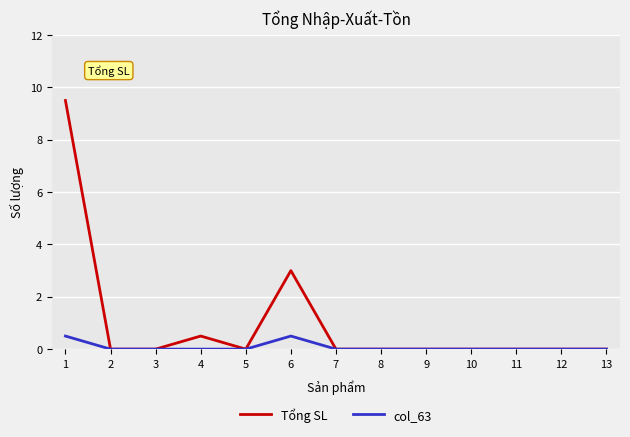

Reading right to left, list all the values displayed in this chart.

Tổng SL: 0.0	0.0	0.0	0.0	0.0	0.0	0.0	3.0	0.0	0.5	0.0	0.0	9.5
col_63: 0.0	0.0	0.0	0.0	0.0	0.0	0.0	0.5	0.0	0.0	0.0	0.0	0.5